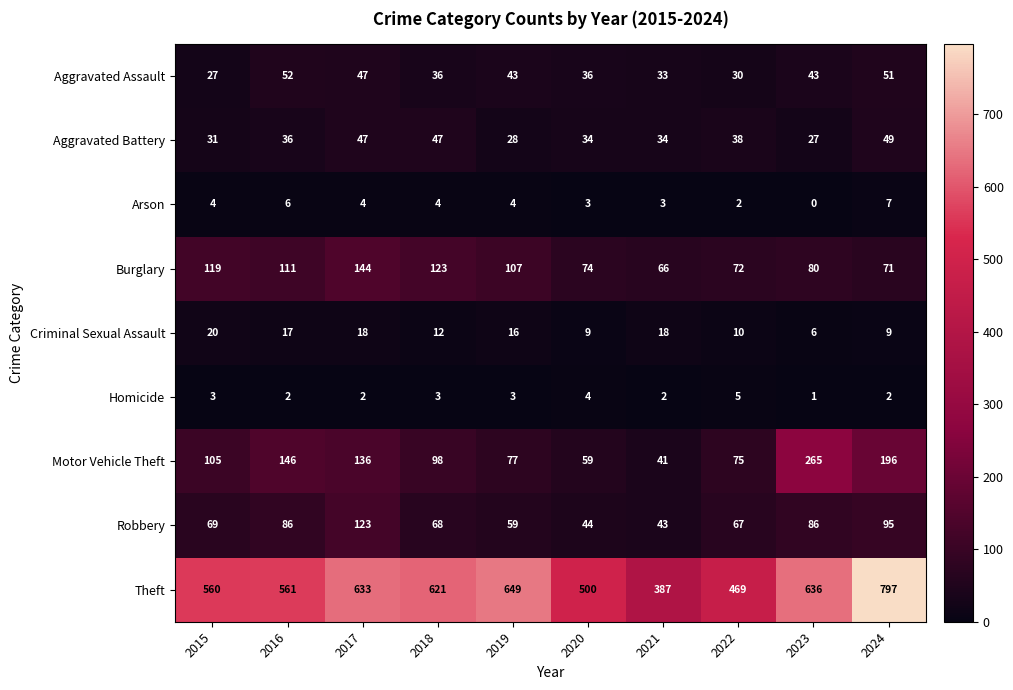

Is it true that Motor Vehicle Theft equals 24 at 2022?

False